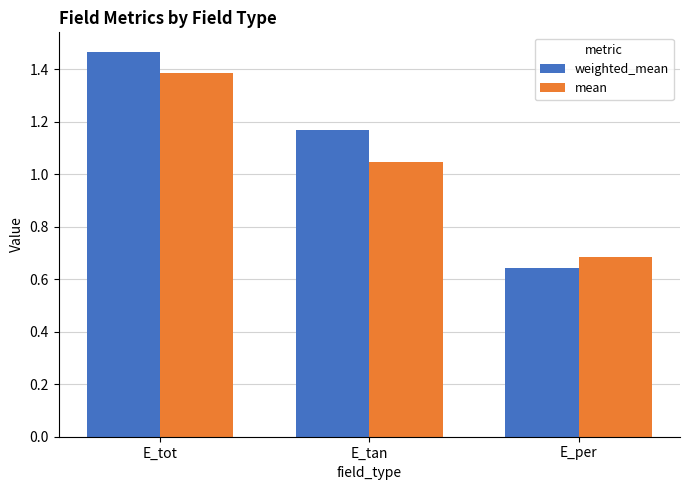

What is the approximate value of mean at E_tot?

1.4